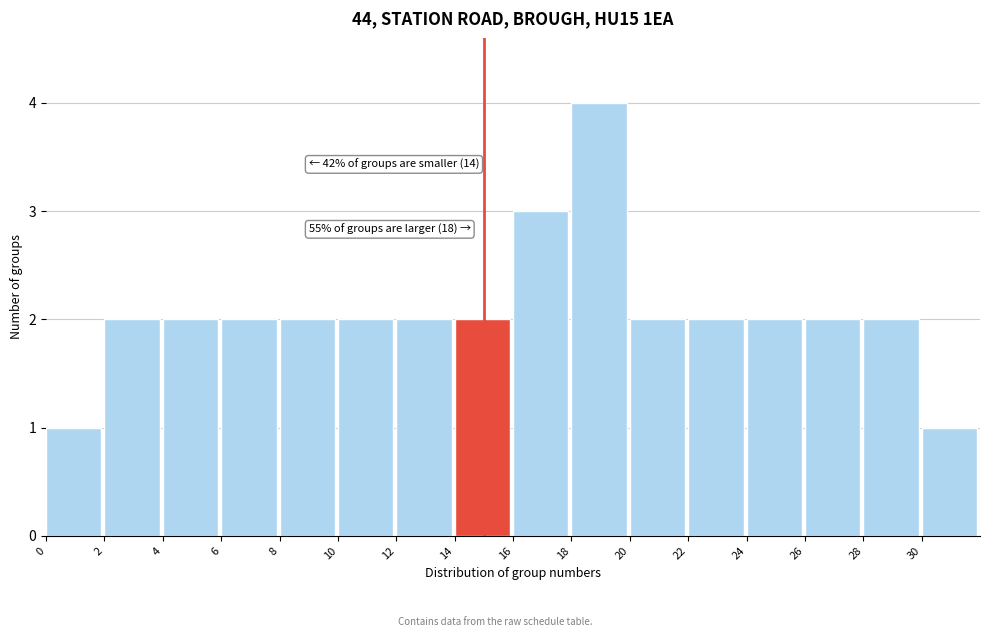

Which range on the x-axis has the tallest bar?

18 to 20